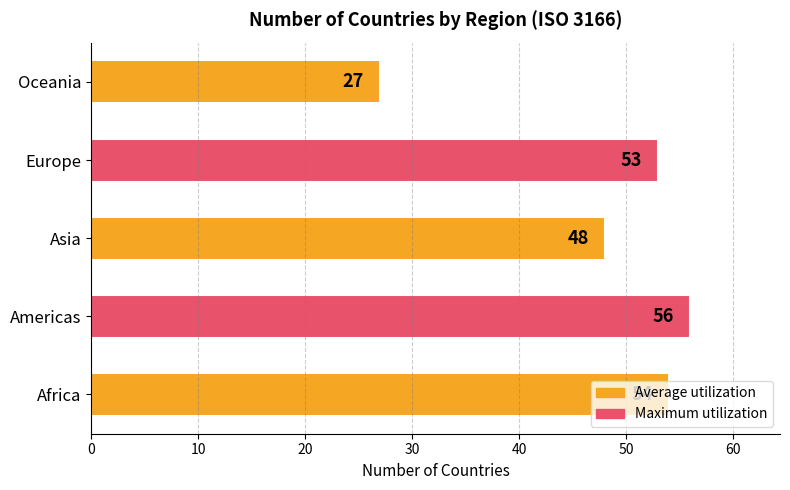

The value at Europe is 78. True or false?

False